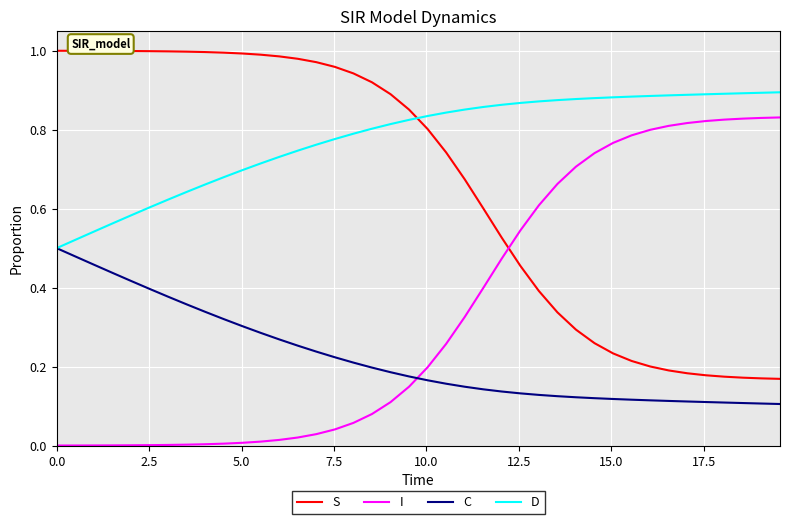

Which series has the largest total across all categories?

D